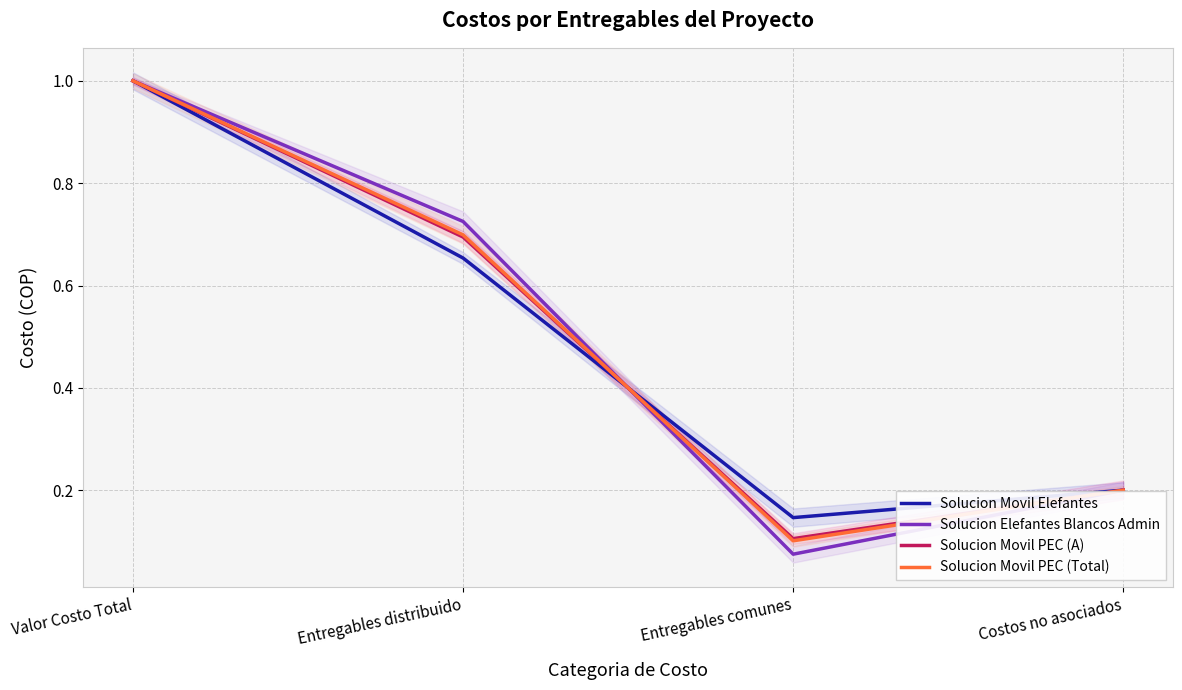

True or false: Solucion Movil Elefantes has a value of 1.6 at Valor Costo Total.

False